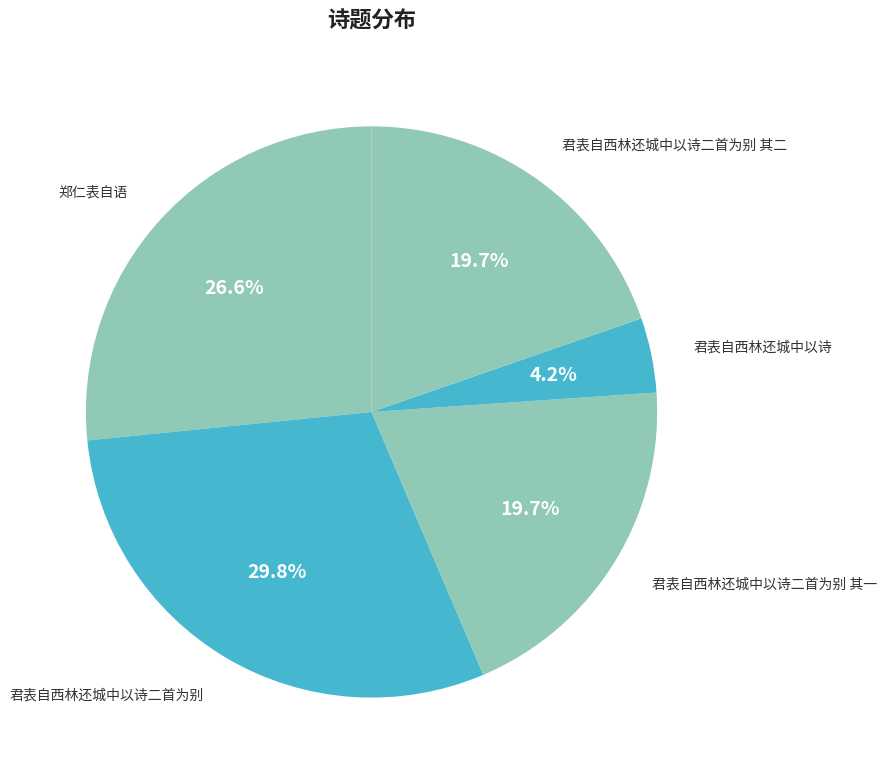

Is it true that 君表自西林还城中以诗 is 4% of the pie?

True